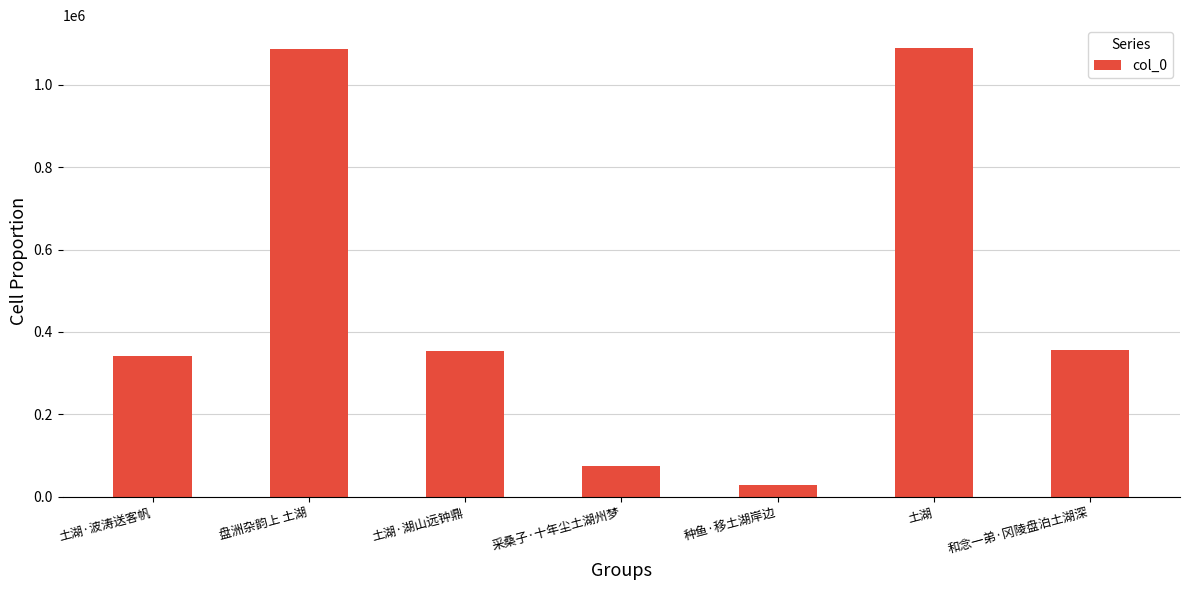

What is the label of the 3rd bar from the left?

土湖·湖山远钟鼎